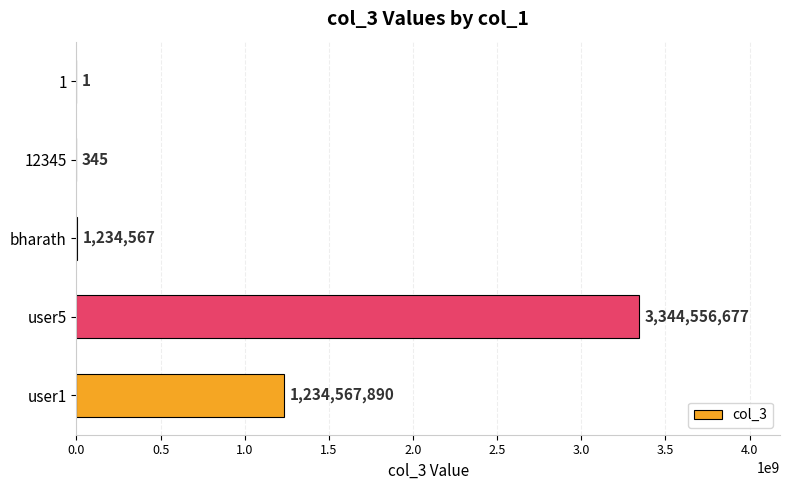

What is the approximate value at 12345?

345